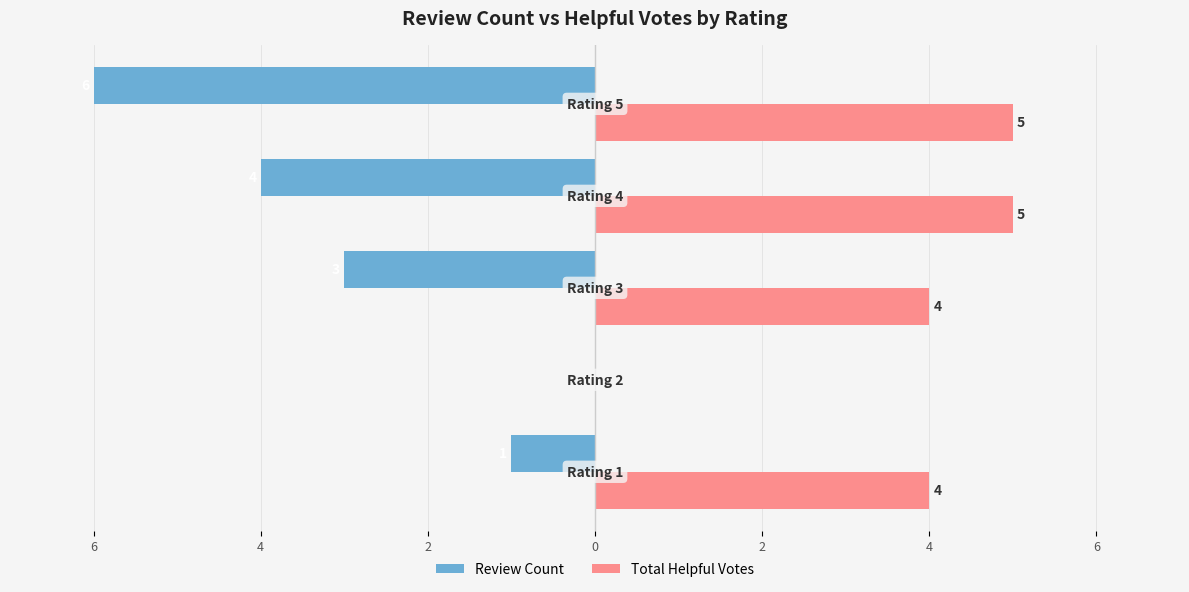

What are all the series names shown in the legend?

Review Count, Total Helpful Votes